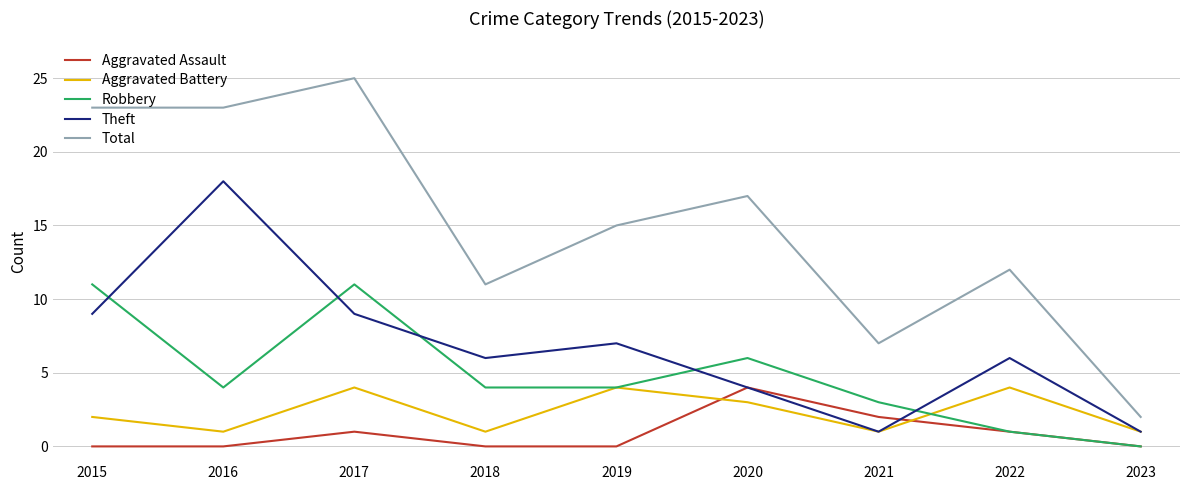

What is the difference between the highest and lowest values at 2016?

23